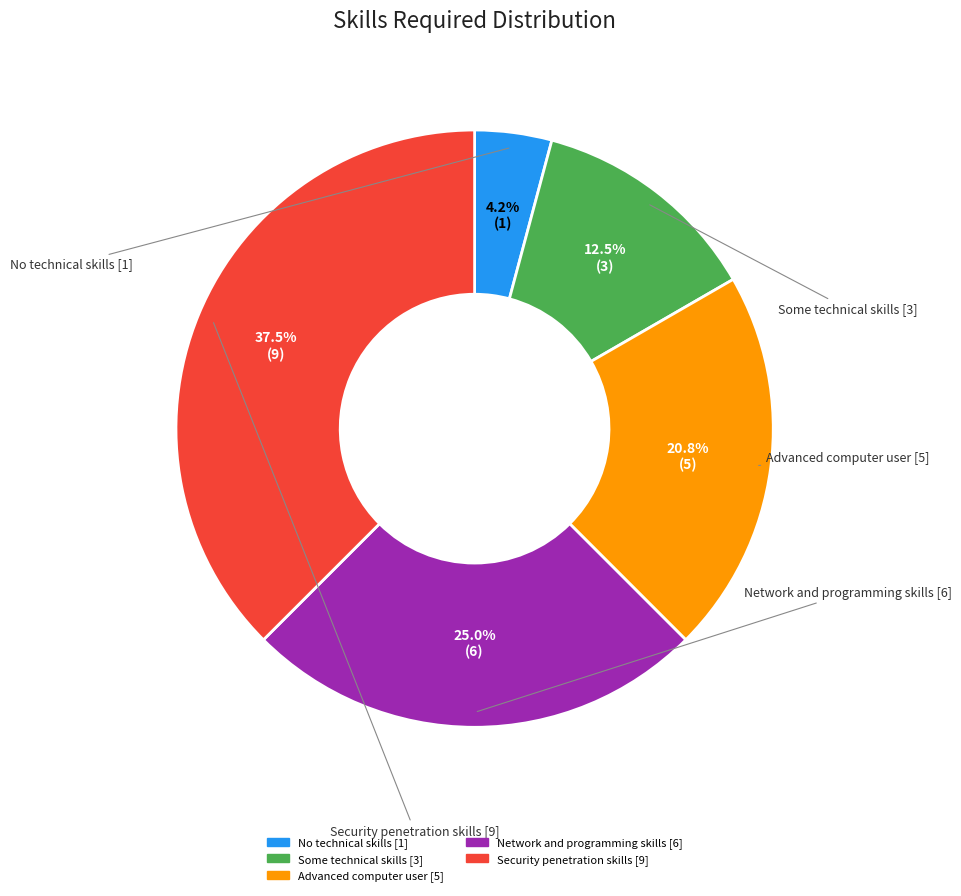

Count the number of slices in the pie.

5